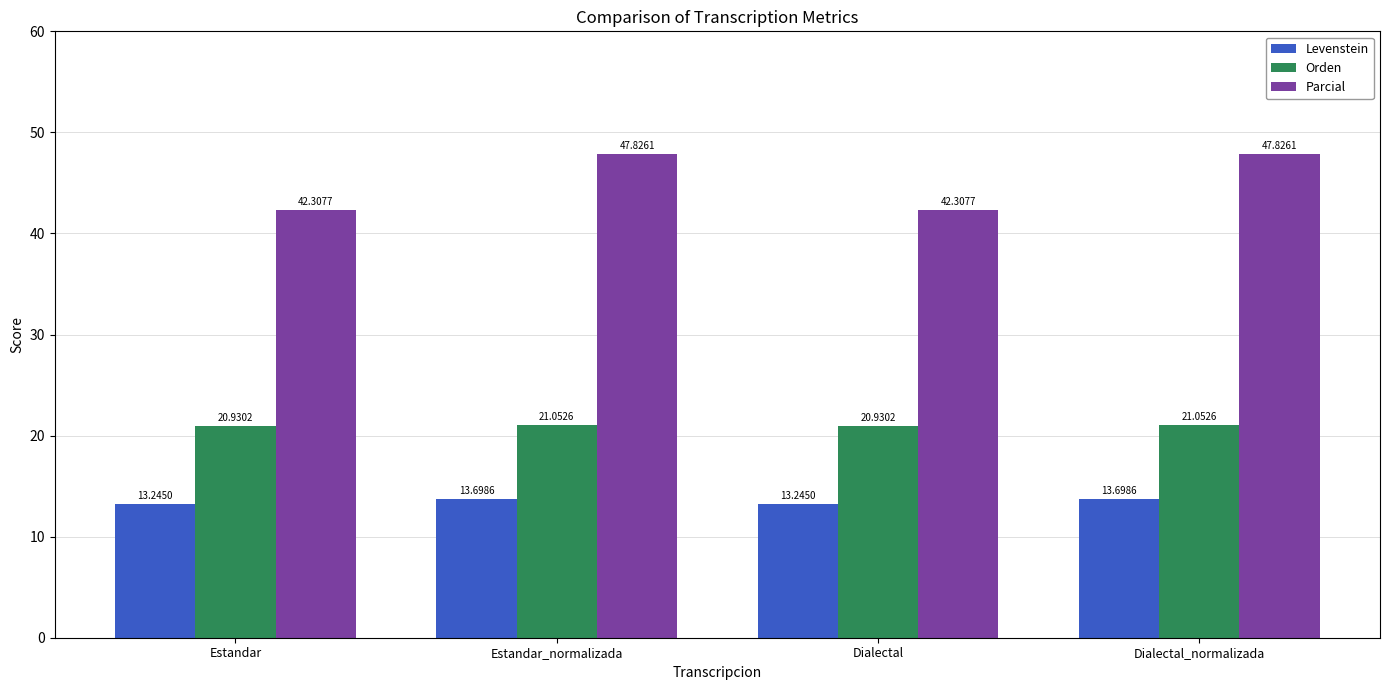

What is the label of the 4th bar from the right?

Estandar